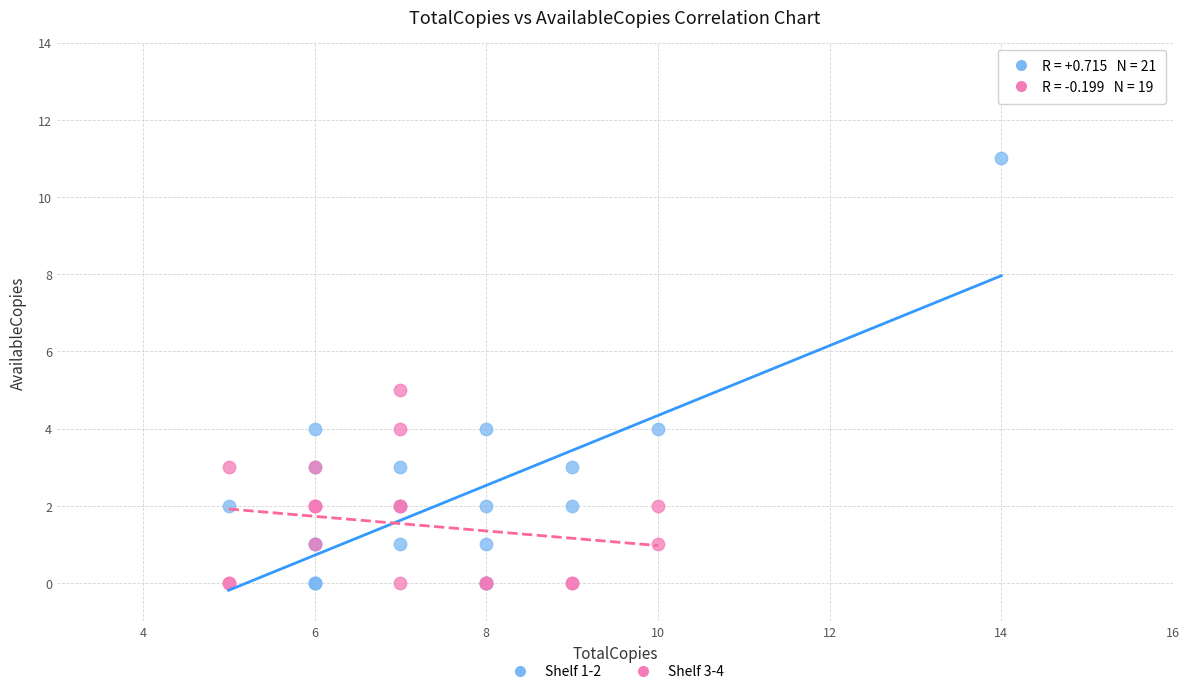

Which series reaches the maximum Y coordinate?

Shelf 1-2